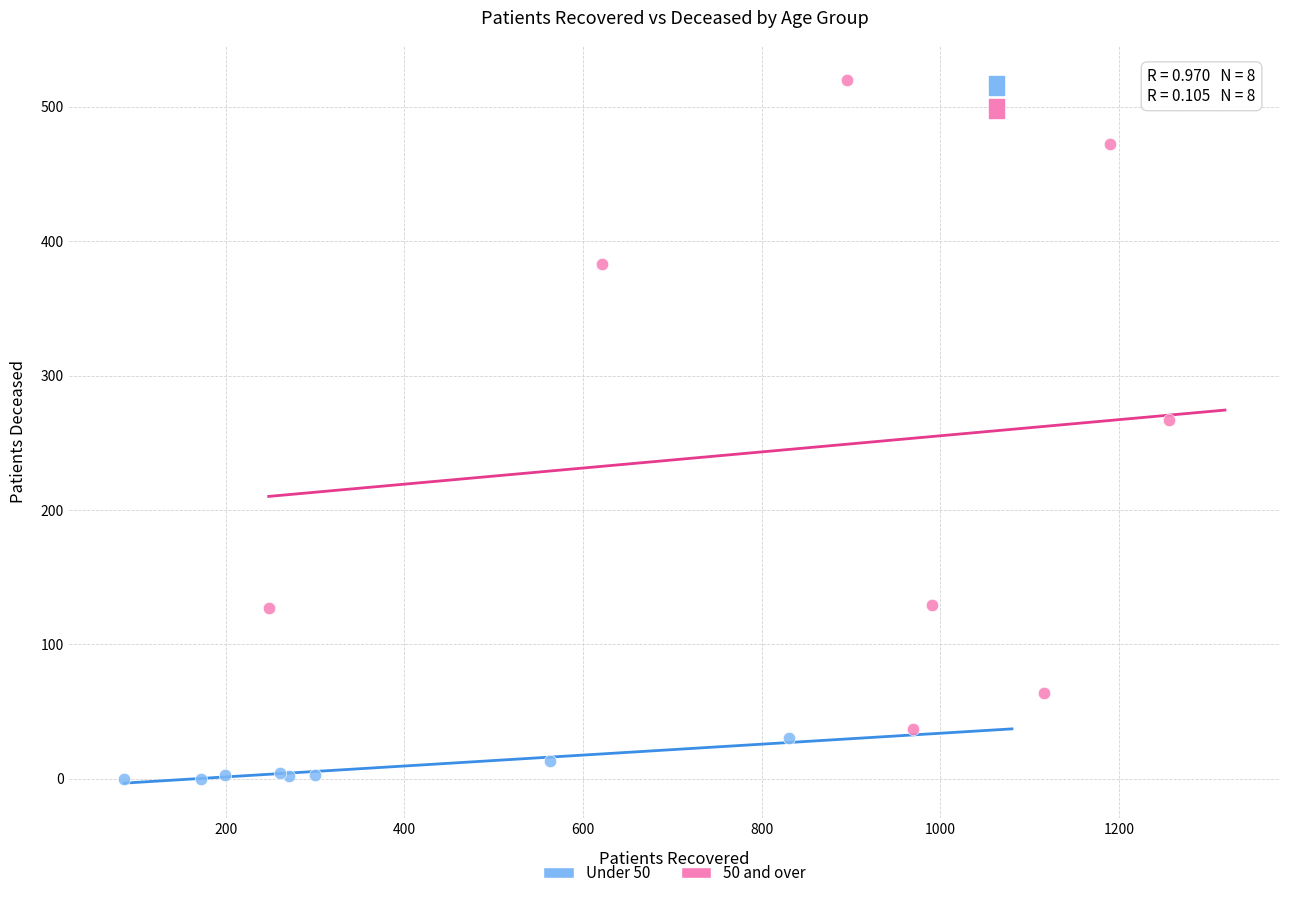

Which series has the largest Y range (max minus min)?

50 and over